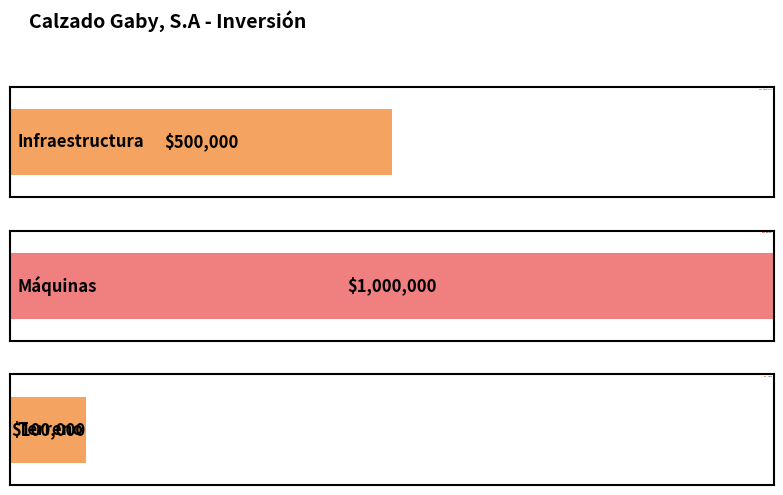

Which label corresponds to the smallest value in the chart?

Terreno